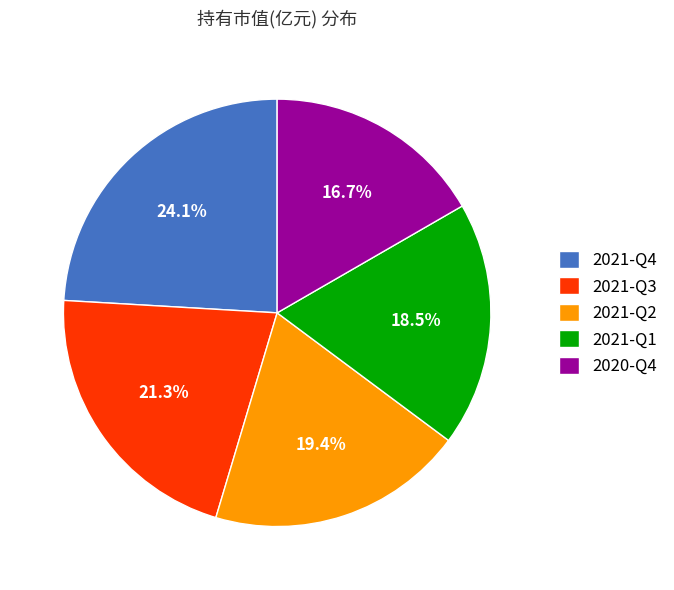

To the nearest percent, what is the combined percentage of 2021-Q2 and 2021-Q1?

38%